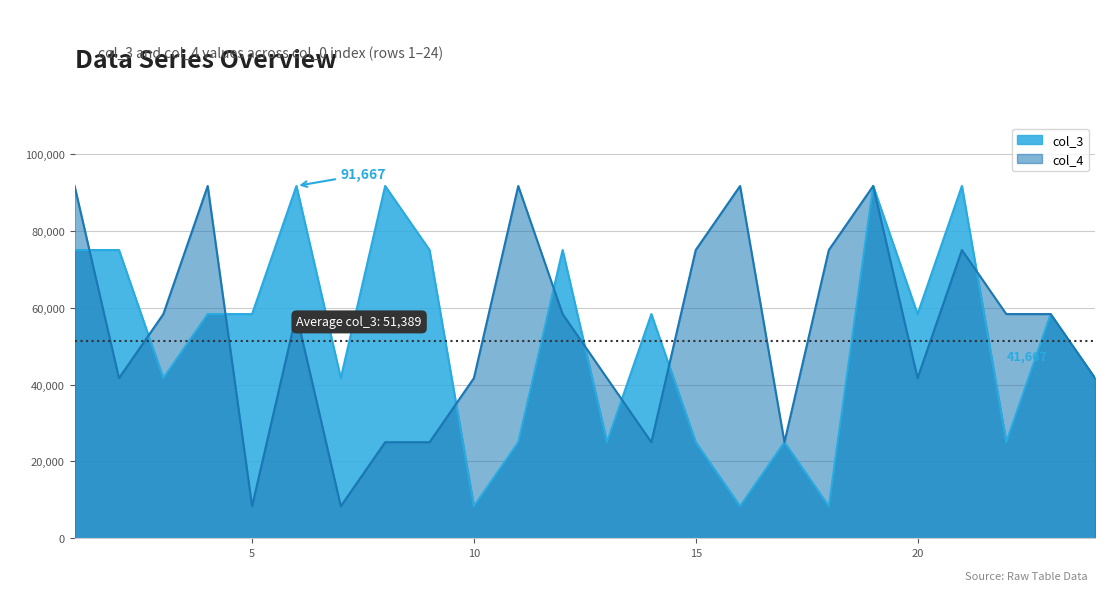

Is the value of col_4 at 16 greater than the value of col_3 at 6?

No